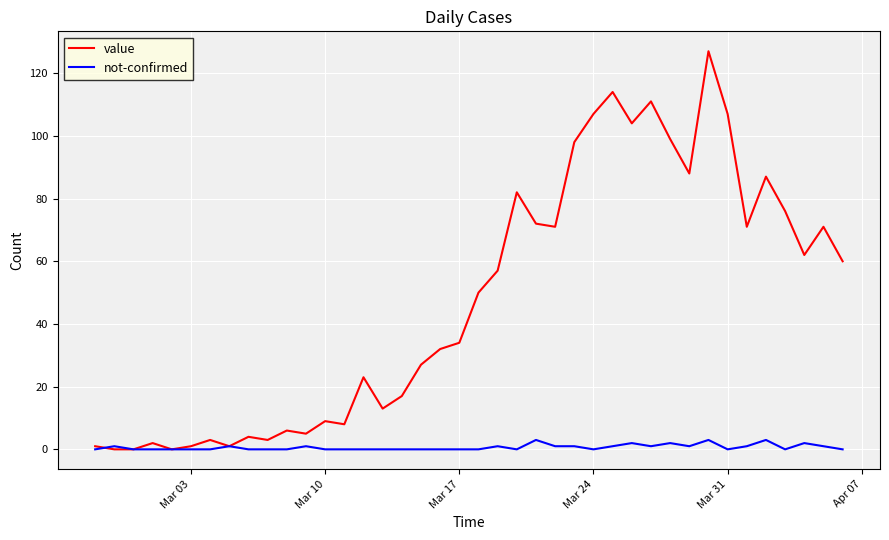

Which series has the largest range (max minus min)?

value